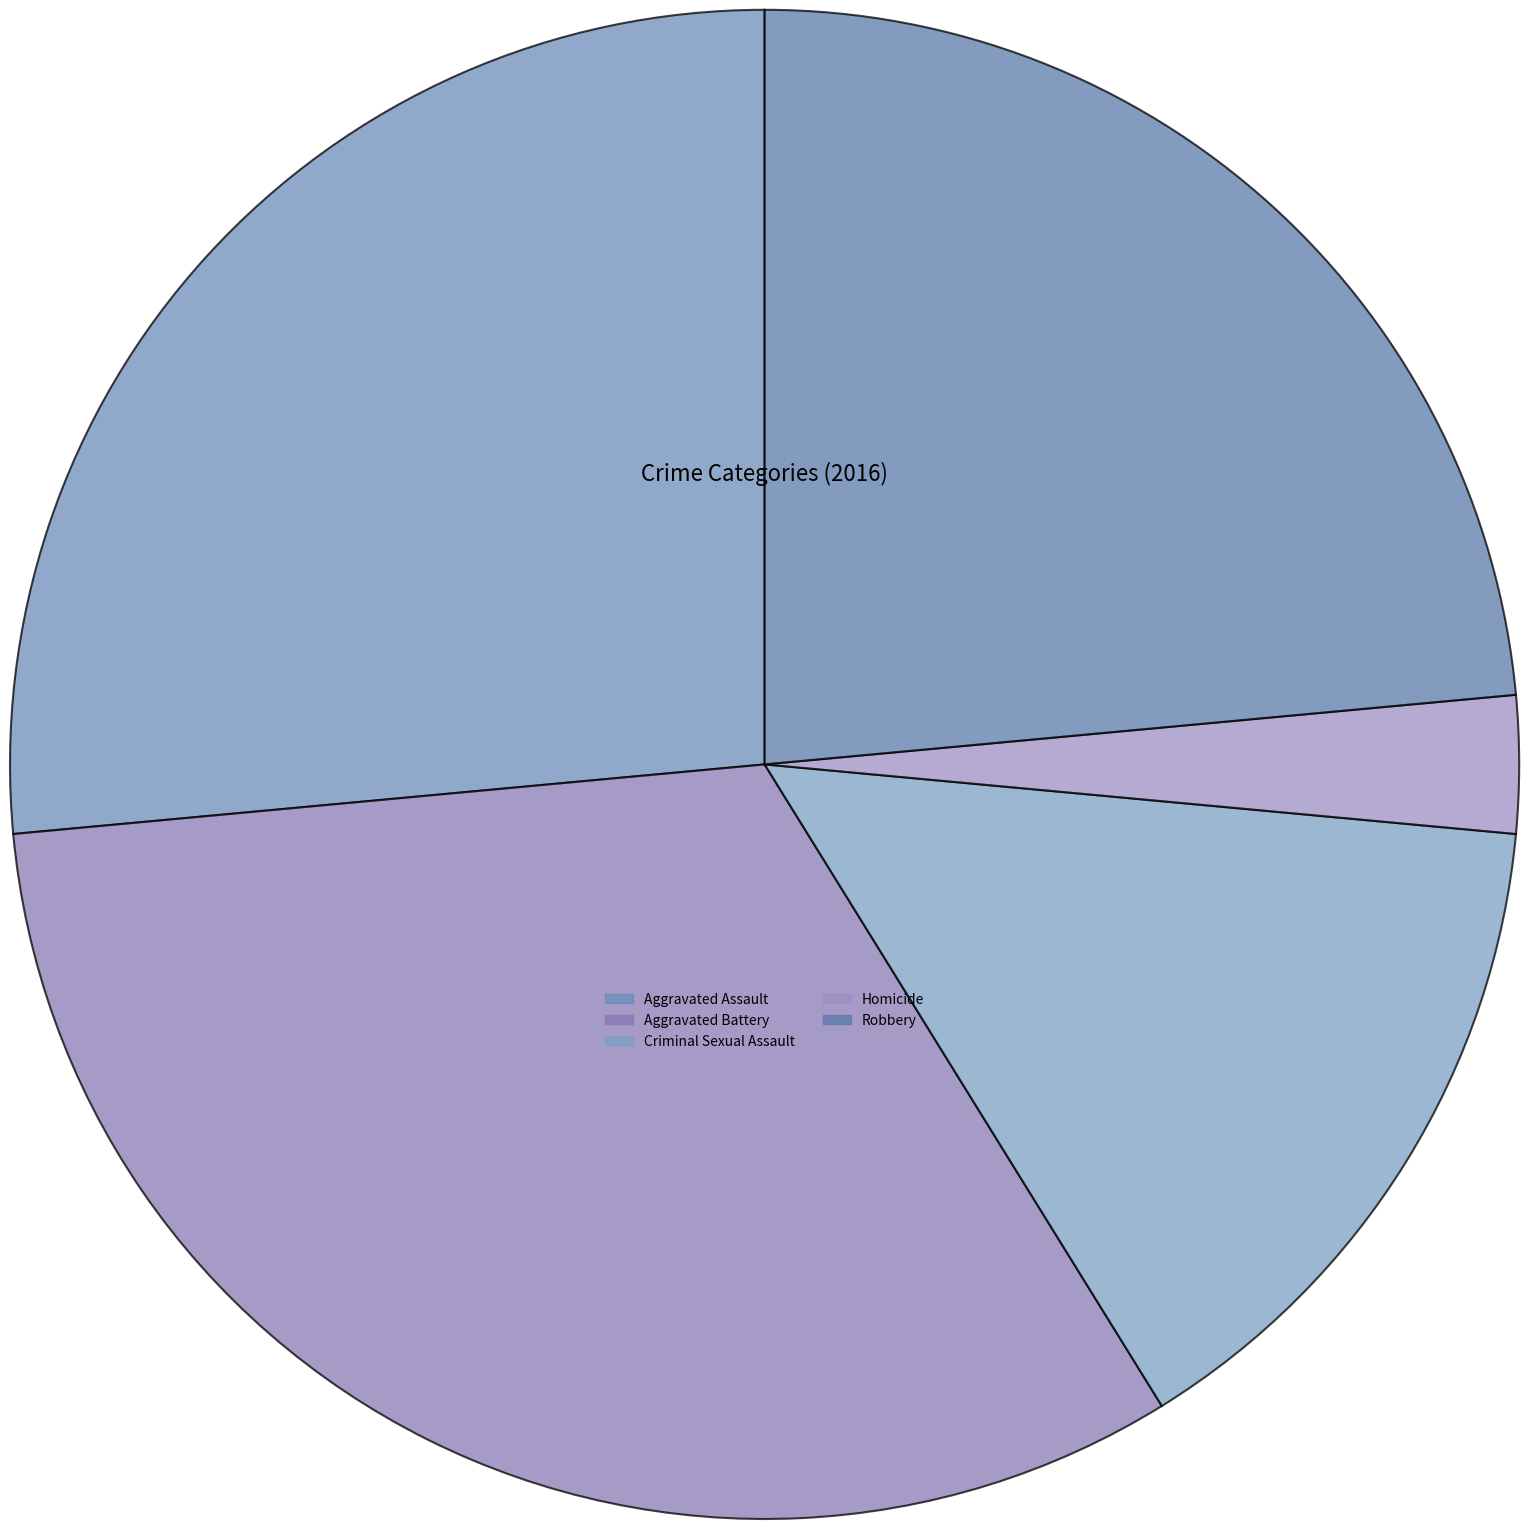

What is the change in value from Aggravated Battery to Homicide?

-10